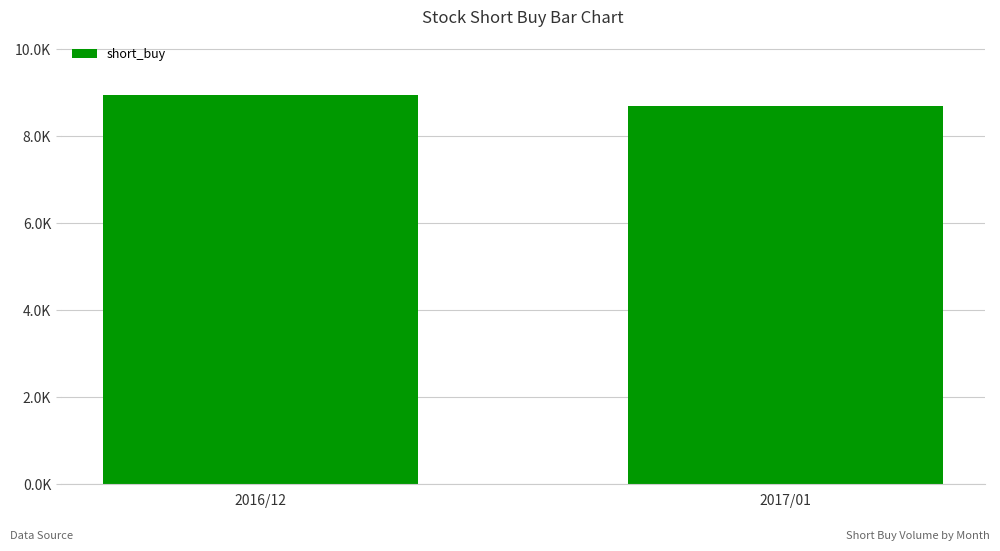

Rank the categories by value from highest to lowest.

2016/12, 2017/01